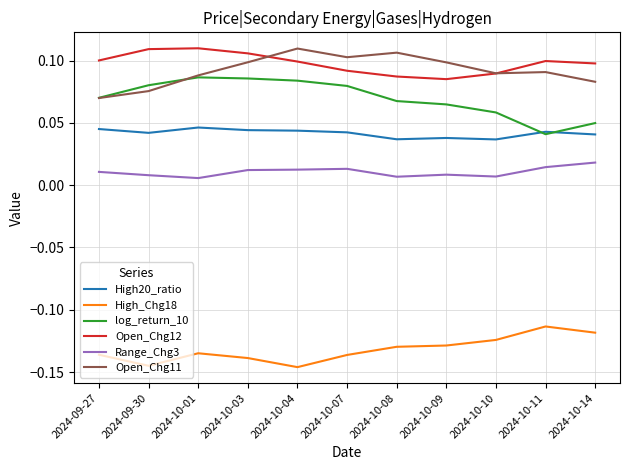

Is the value of High_Chg18 at 2024-10-09 greater than the value of Range_Chg3 at 2024-10-08?

No